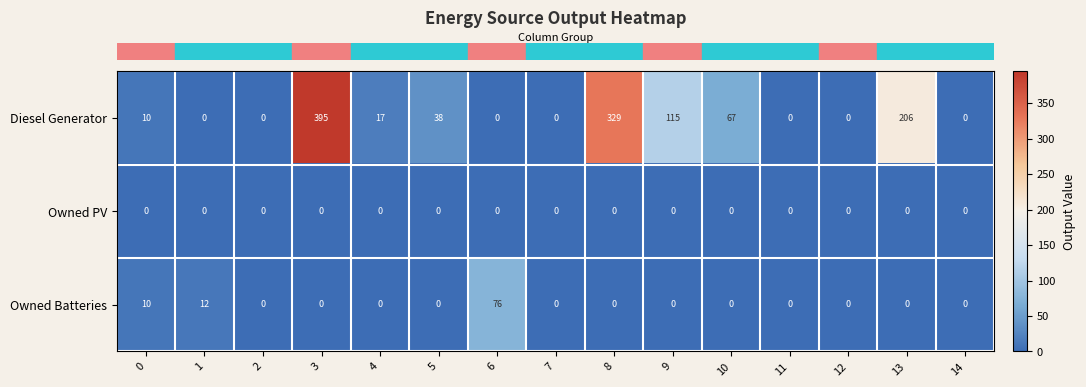

Which series has the largest range (max minus min)?

Diesel Generator